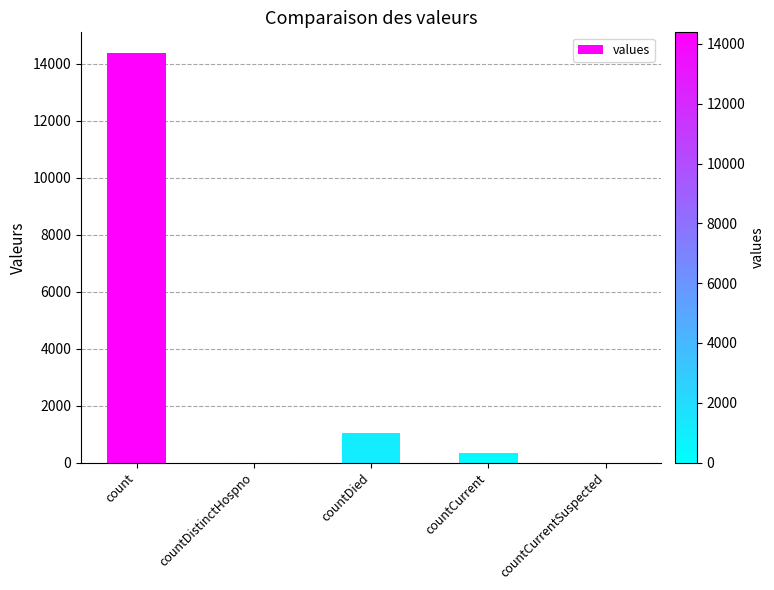

What is the average value?

3147